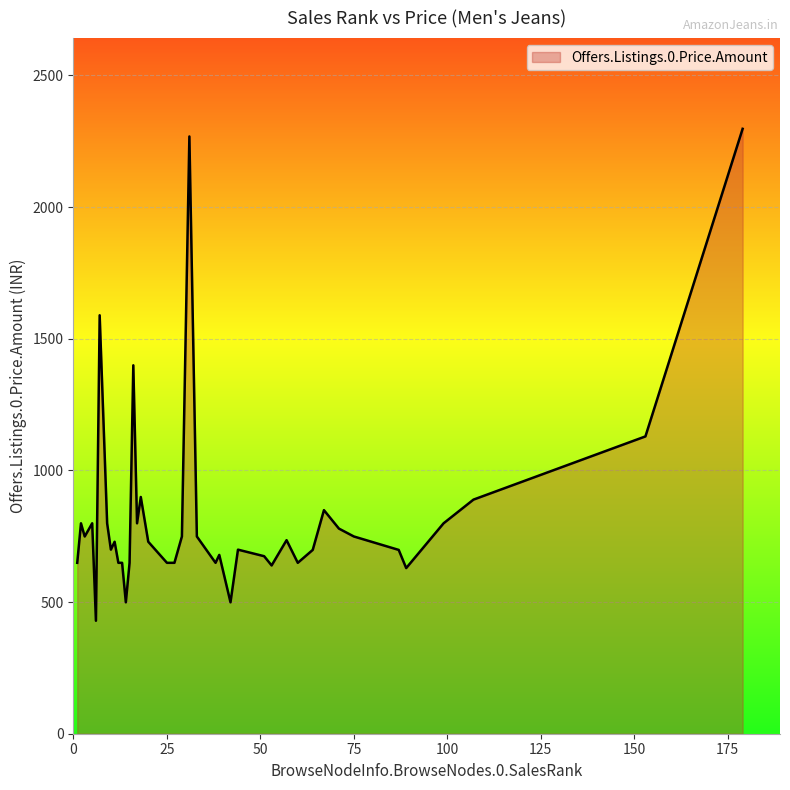

What is the maximum value shown in the chart?

2297.0